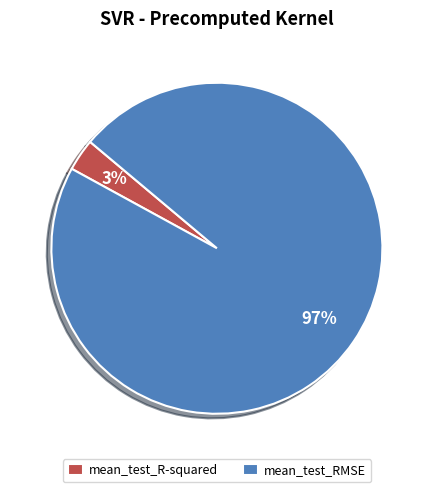

What percentage is the mean_test_RMSE slice, to the nearest percent?

97%